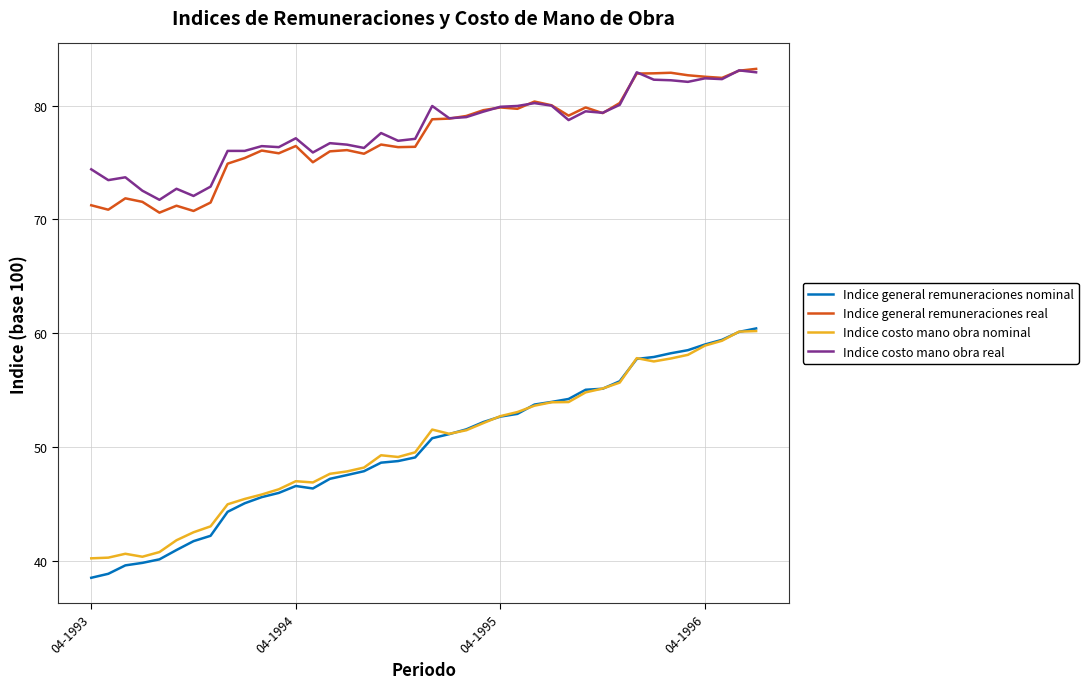

True or false: Indice costo mano obra nominal and Indice general remuneraciones real intersect in this chart.

False